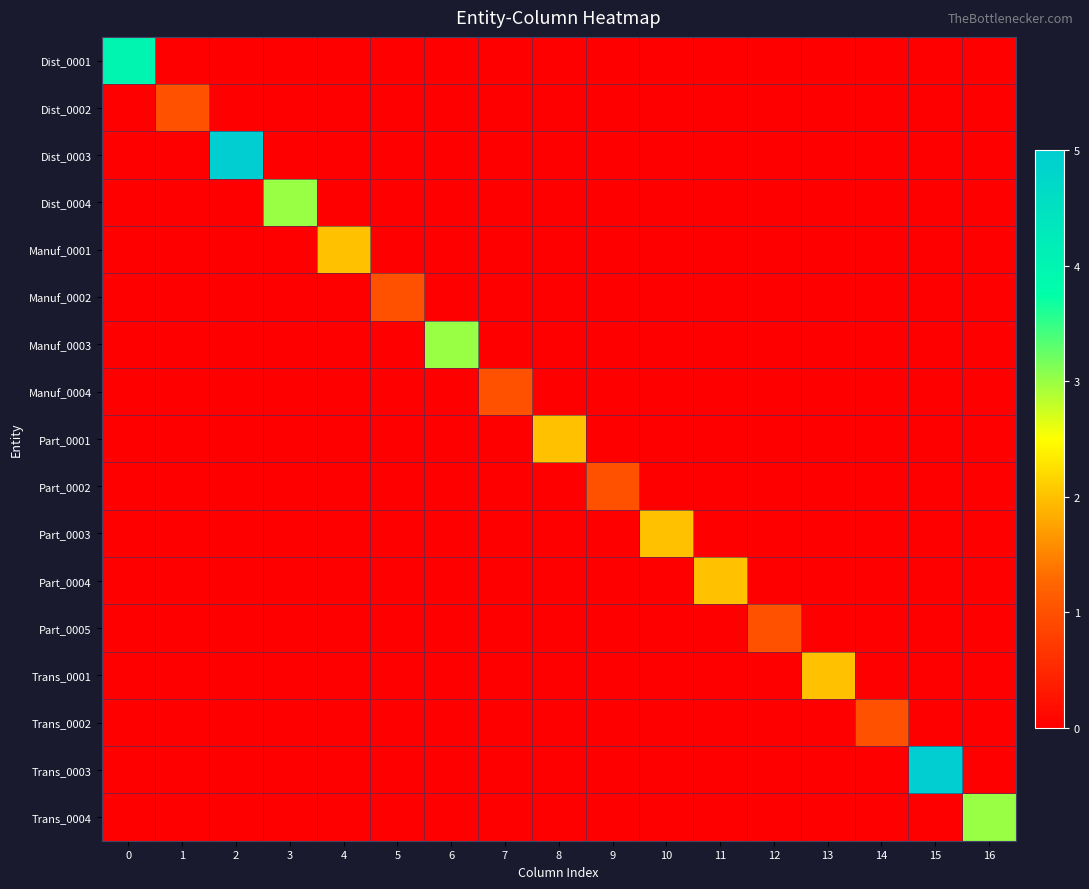

What is the total value across all series at 0?

4